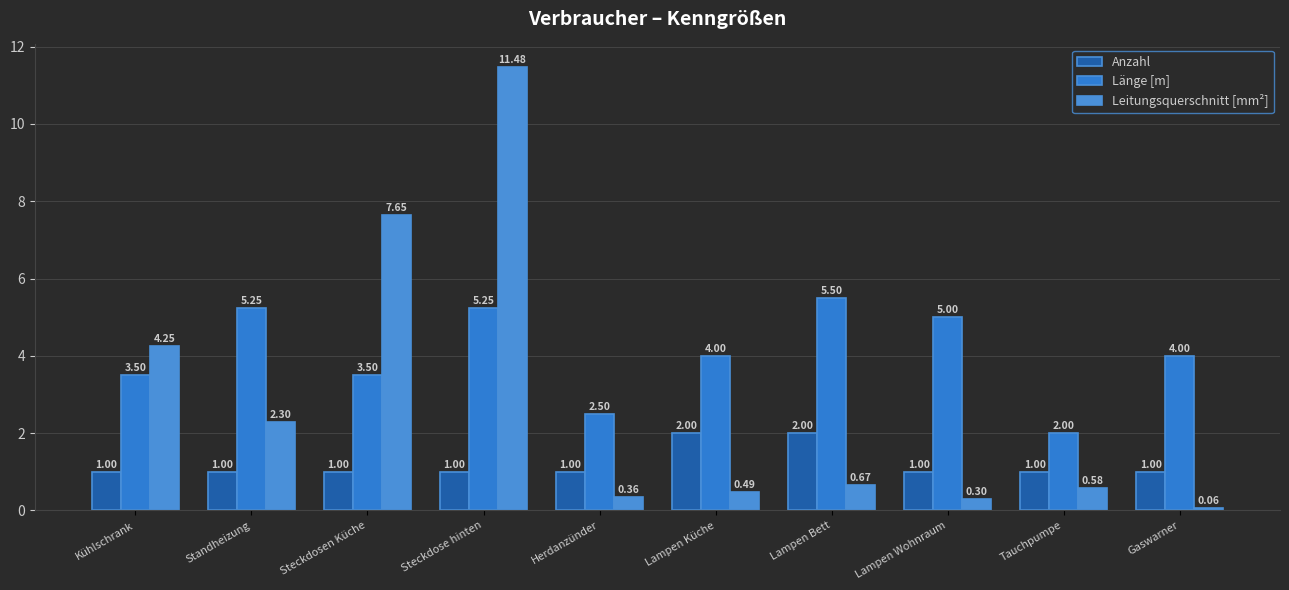

Is it true that Anzahl equals 2.0 at Lampen Küche?

True